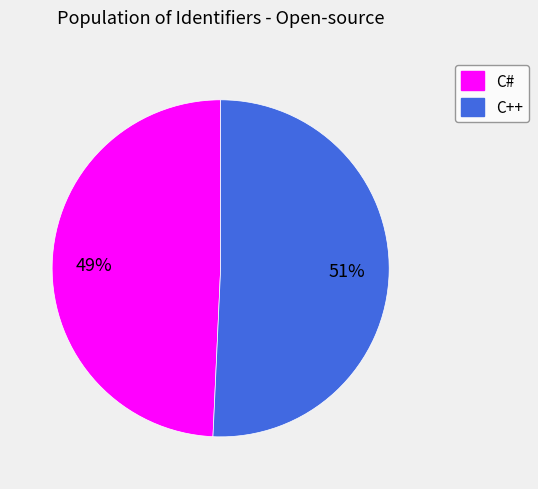

Which category has the smallest portion of the pie?

C#